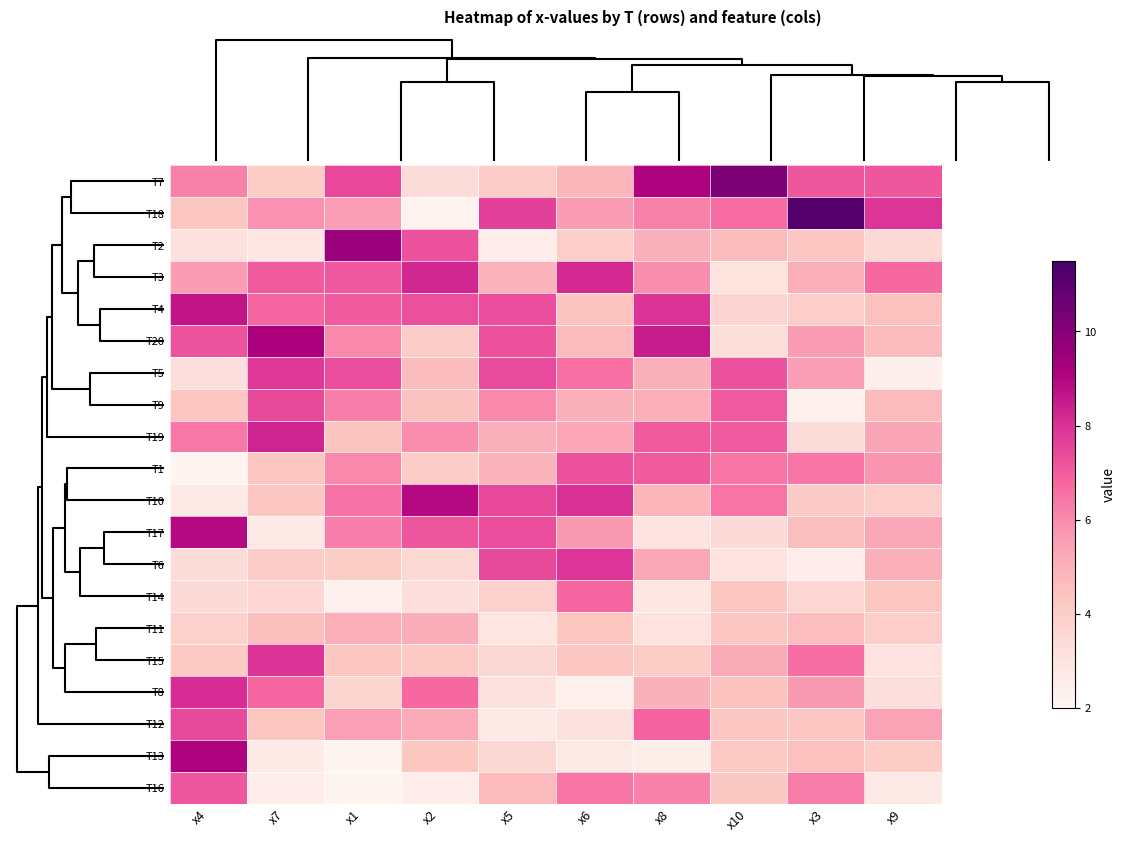

Rank the series by their maximum value, from highest to lowest.

T18, T7, T2, T20, T13, T10, T17, T4, T19, T3, T8, T15, T6, T5, T9, T12, T1, T16, T14, T11